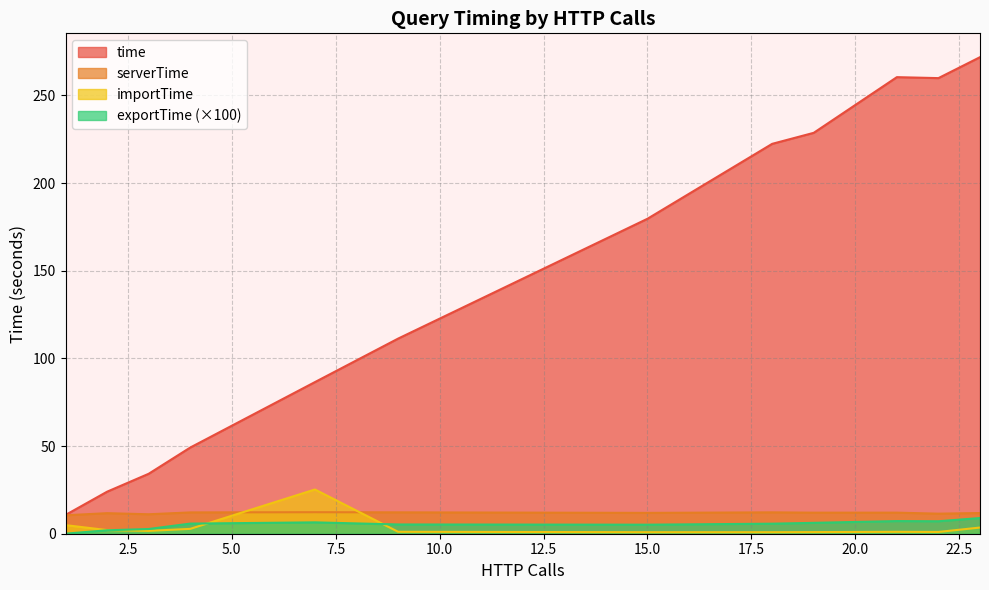

What is the maximum value for serverTime?

12.3